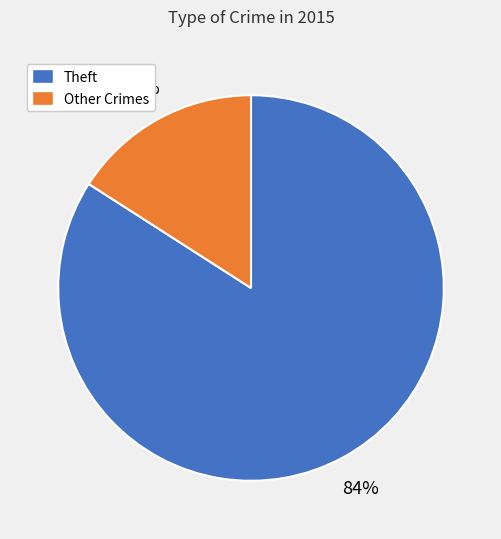

To the nearest percent, what is the difference between the largest and smallest slice percentages?

68%